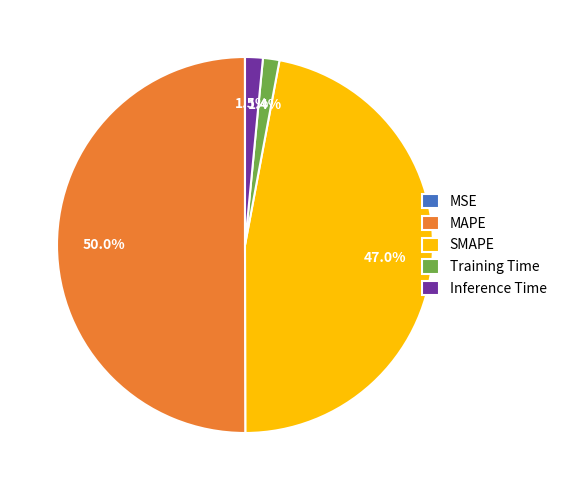

The Training Time slice represents 1% of the pie. True or false?

True